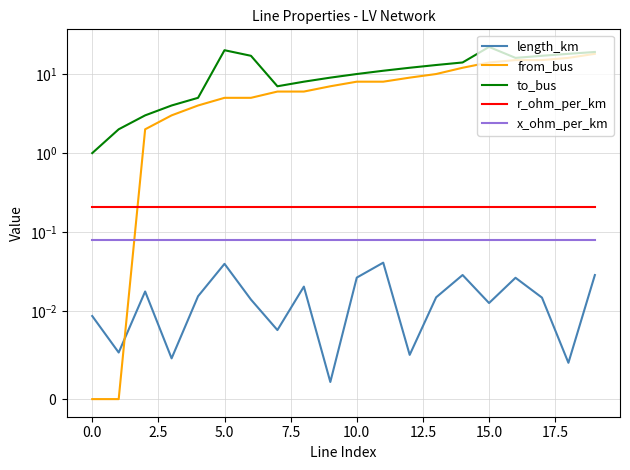

What is the label of the 17th point from the left?

16